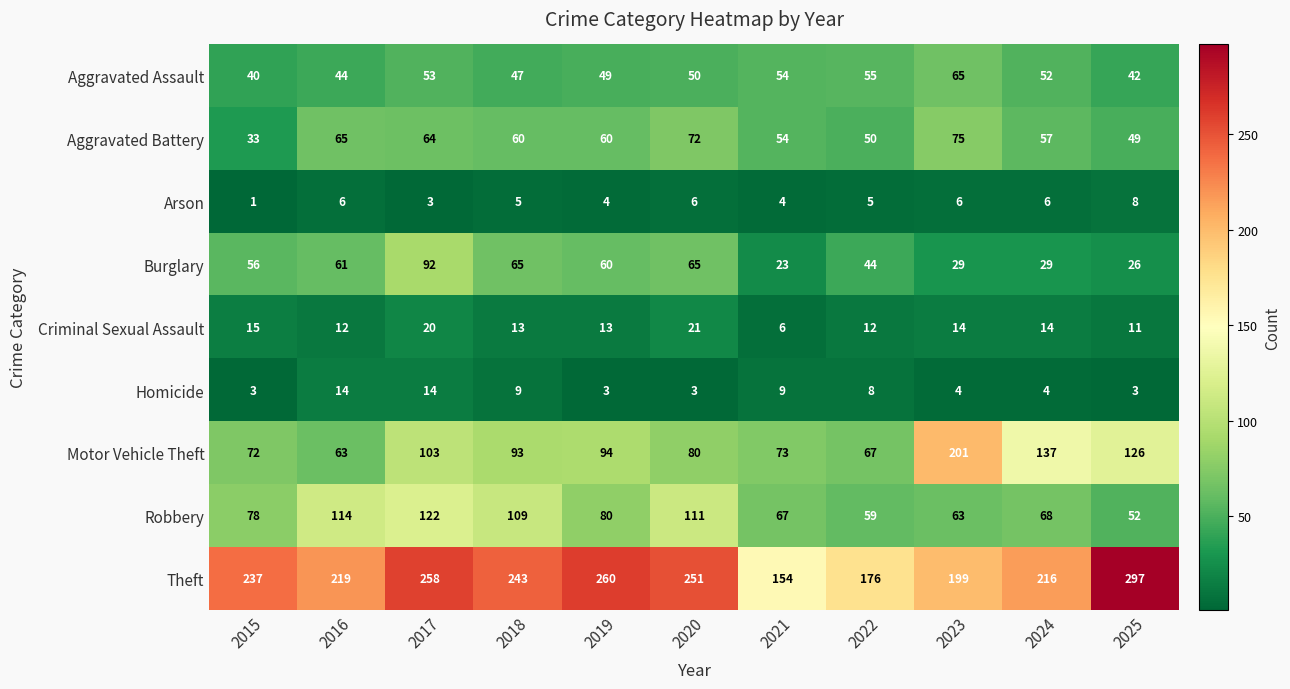

Which series changed the most between 2016 and 2025?

Theft